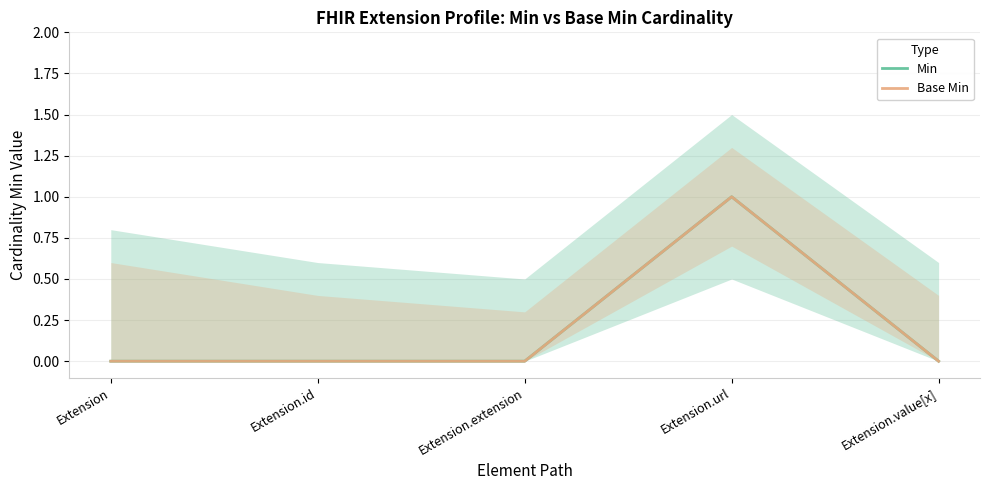

How many lines are shown in the chart?

2